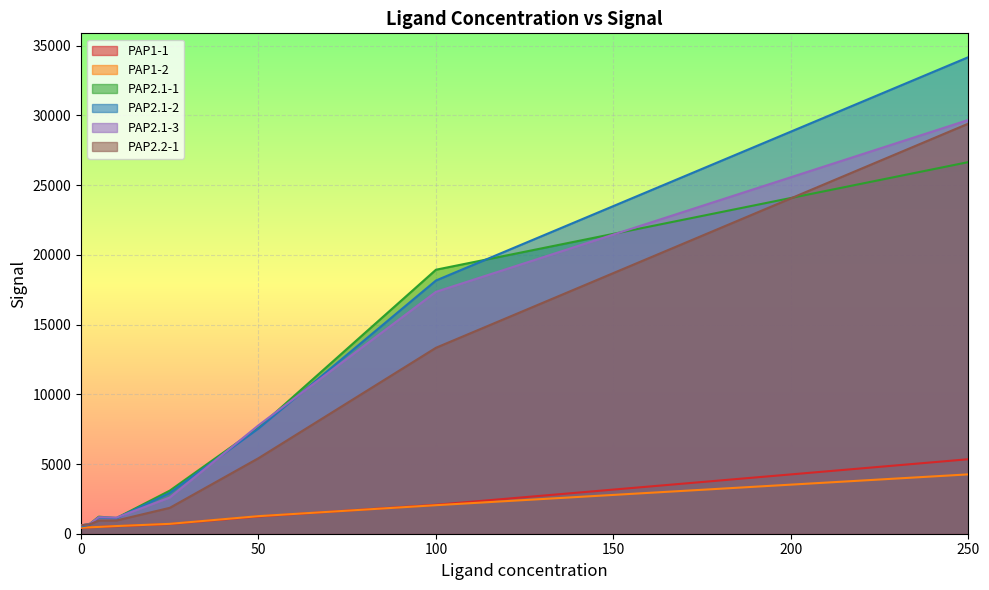

True or false: PAP2.1-3 has more than 0 interior local peaks.

True